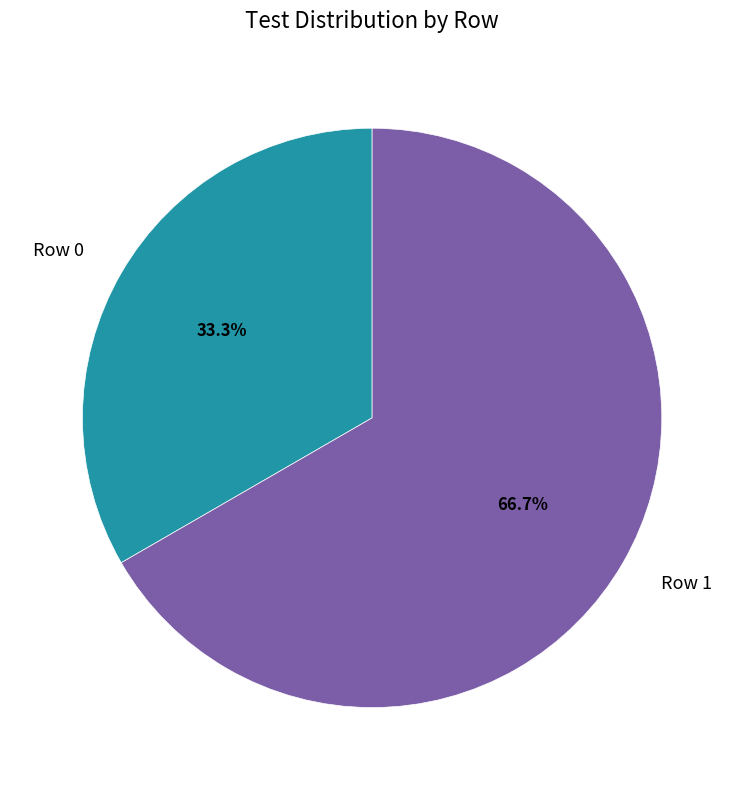

What percentage is the Row 0 slice, to the nearest percent?

33%